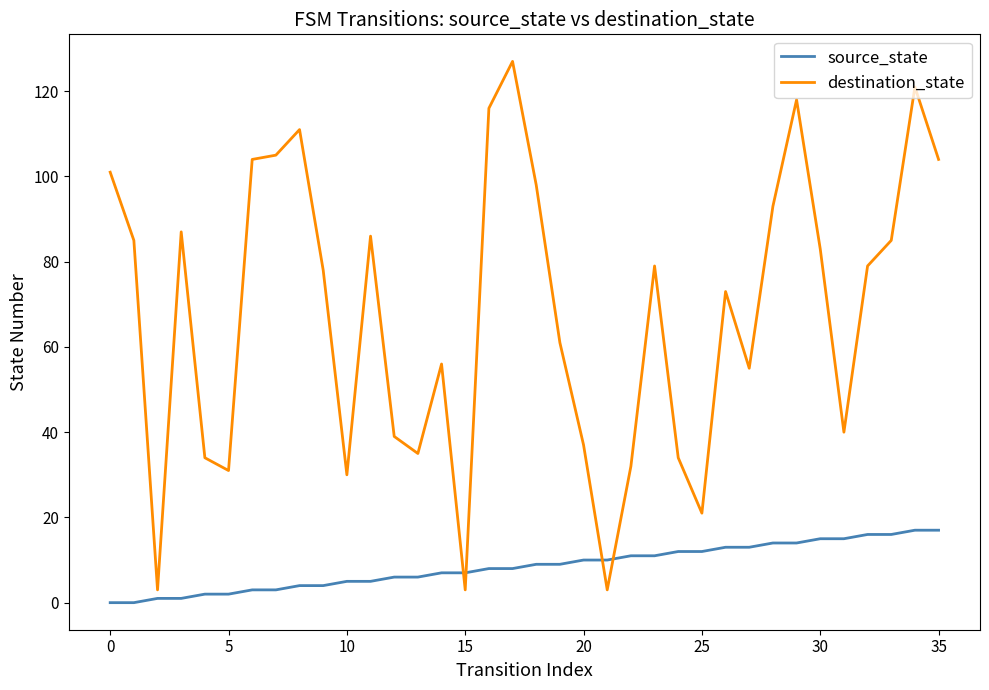

True or false: source_state and destination_state intersect in this chart.

True